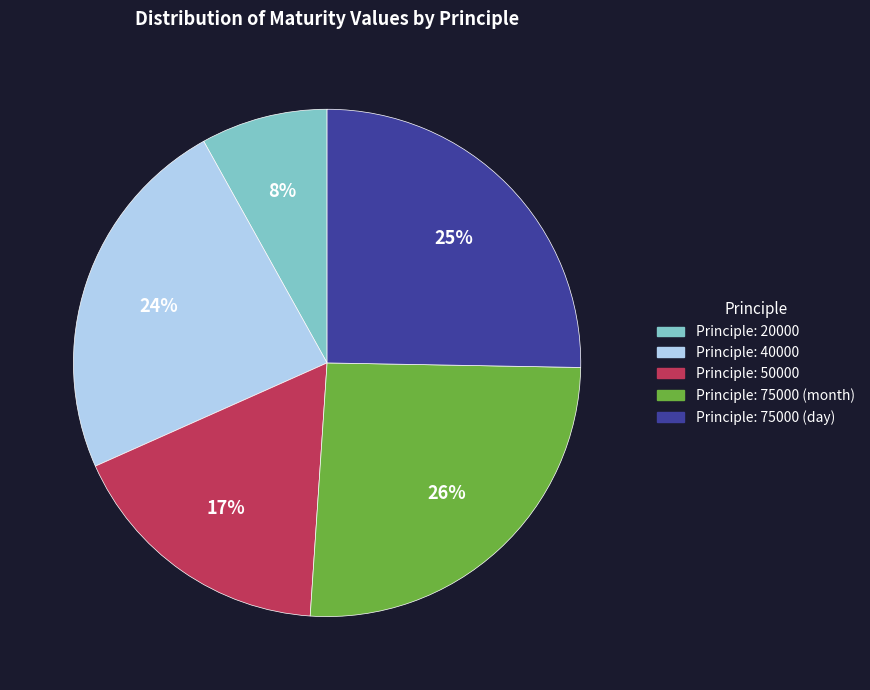

To the nearest percent, what is the average slice percentage?

20%